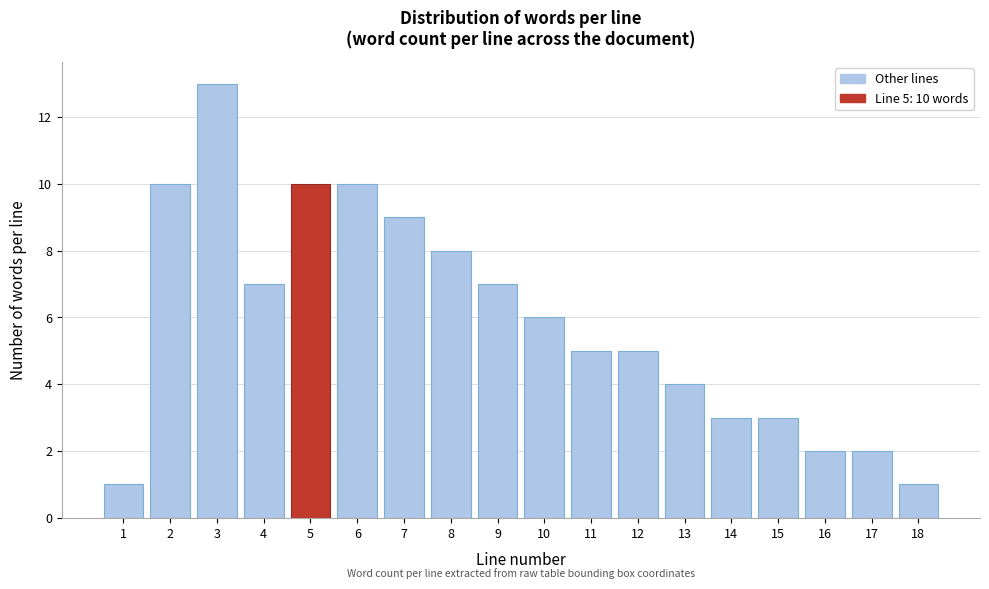

Over which range of the x-axis is the bar tallest?

2.5 to 3.5